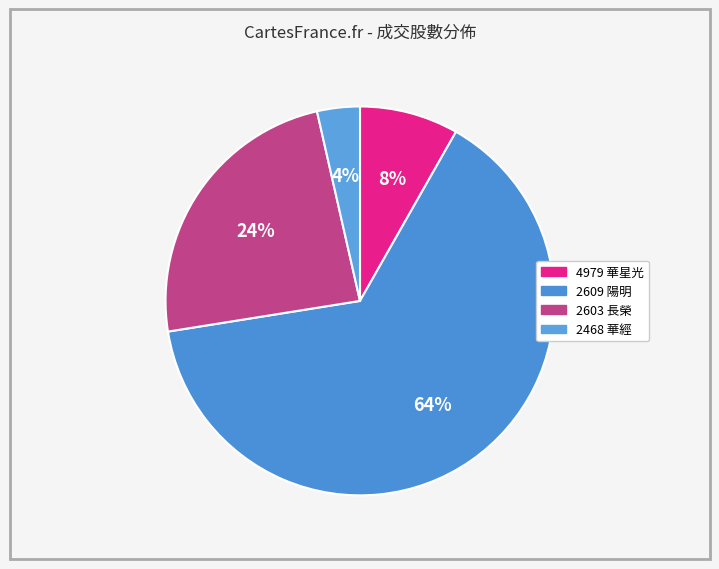

To the nearest percent, what is the combined percentage of 2603 長榮 and 2609 陽明?

88%